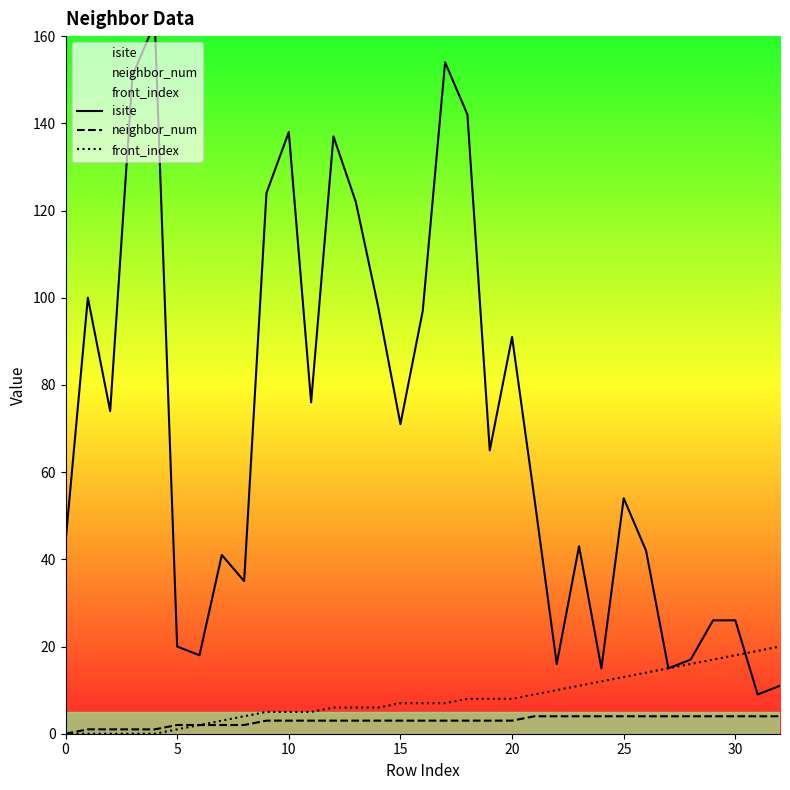

True or false: neighbor_num and front_index intersect in this chart.

False